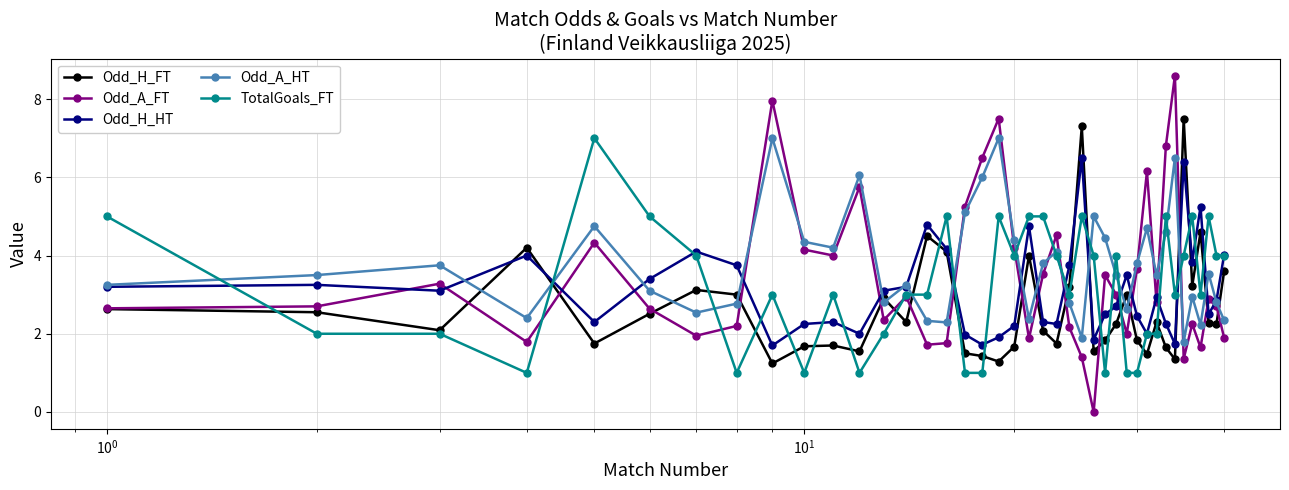

Which series ends up on top after the final intersection of TotalGoals_FT and Odd_A_HT?

TotalGoals_FT